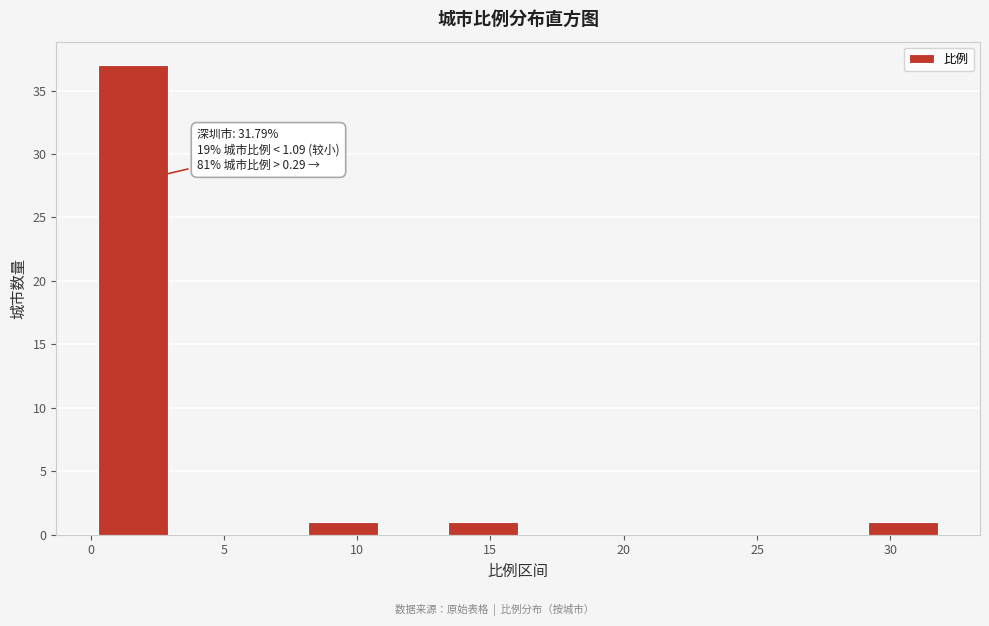

Over which range of the x-axis is the bar tallest?

0.5 to 3.0